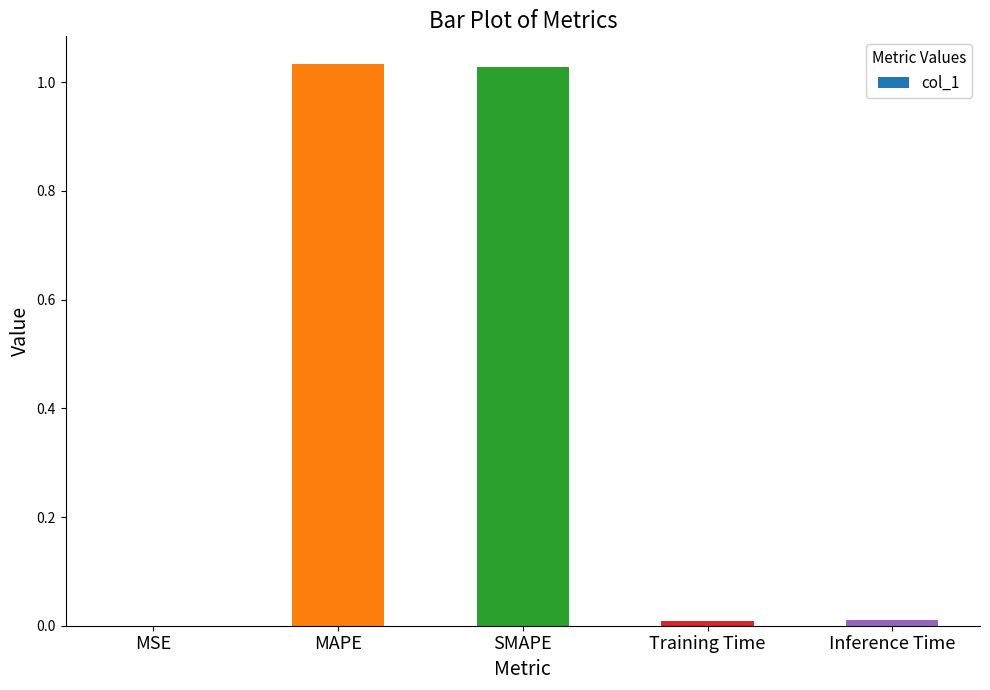

True or false: the data shows 0.0 at Inference Time.

True